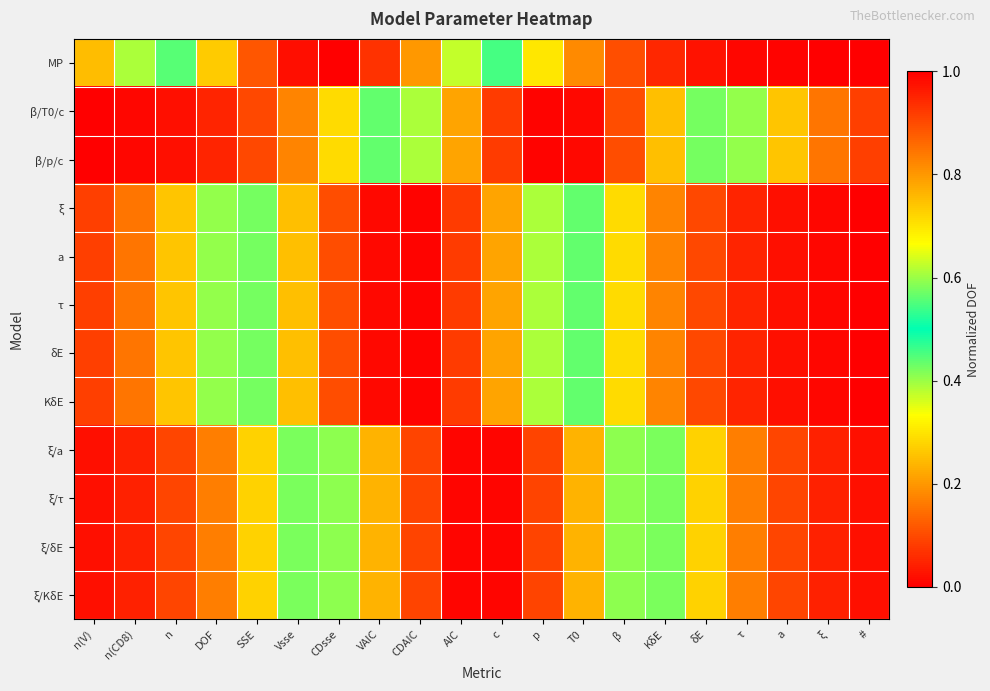

Between n(V) and n(CD8), which series saw the biggest shift?

MP